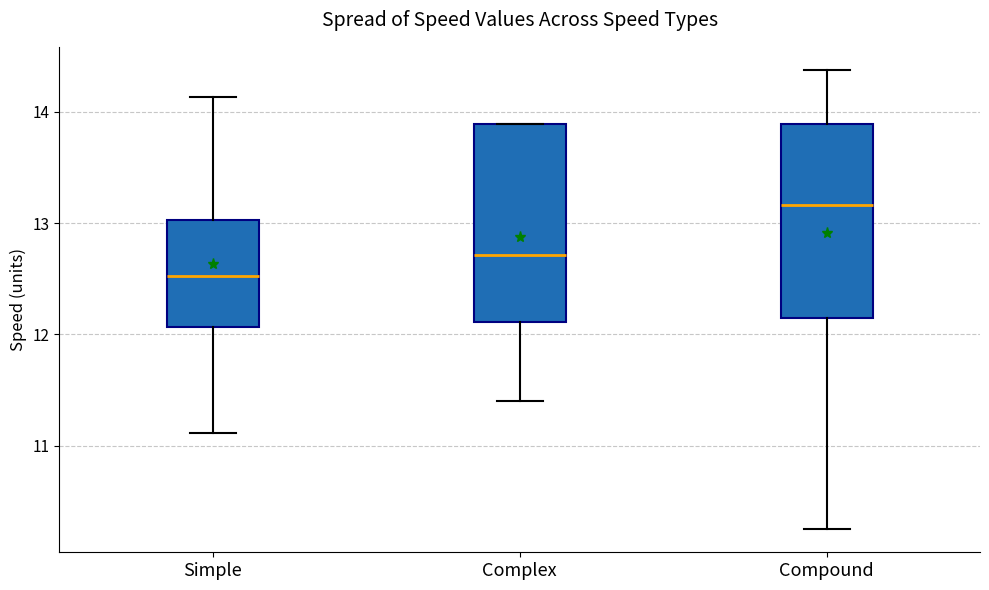

Reading left to right, transcribe this box plot: for each box, give where its median line is, the range the box spans, and where its two whiskers end, as read against the y-axis. The values are not printed on the chart, so give them approximately, as read against the axis.

Simple: median 12.5, box 12.1 to 13.0, whiskers 11.1 to 14.1
Complex: median 12.7, box 12.1 to 13.9, whiskers 11.4 to 13.9
Compound: median 13.2, box 12.2 to 13.9, whiskers 10.2 to 14.4